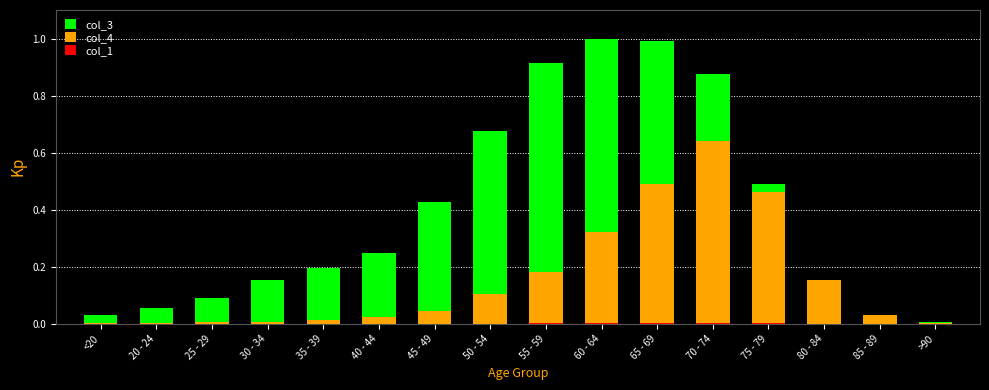

What is the label of the 7th bar from the left?

45 - 49